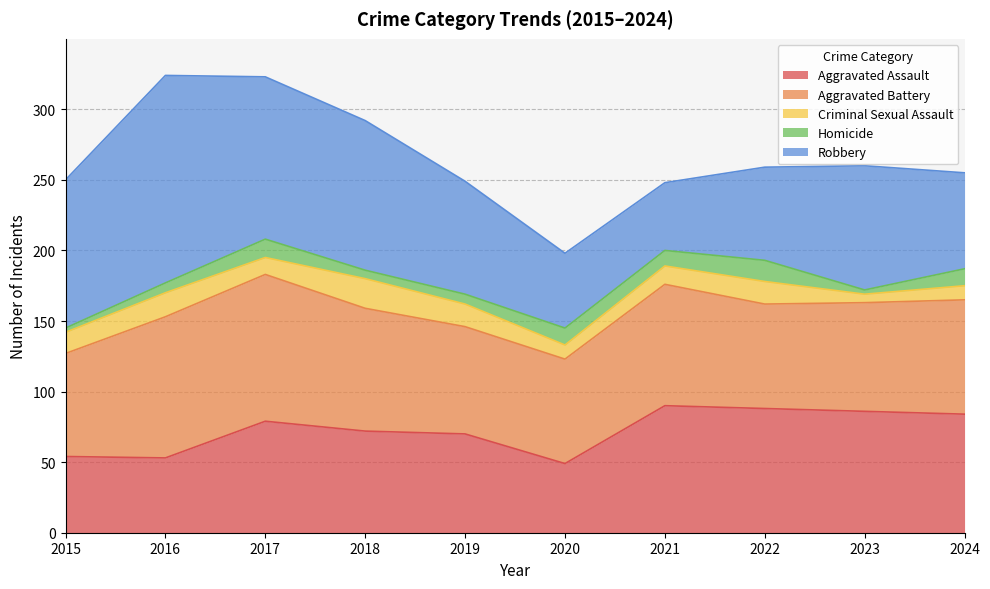

What is the maximum value for Criminal Sexual Assault?

21